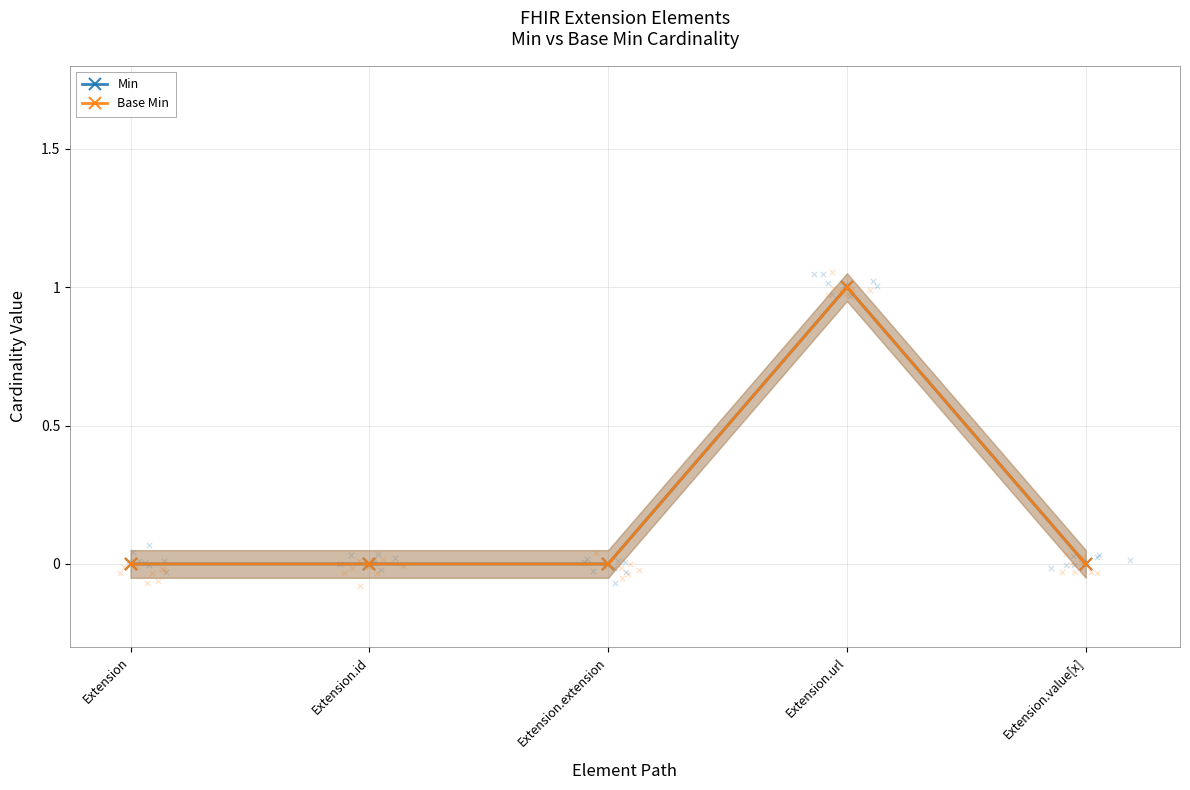

At which category is the sum across all series the highest?

Extension.url